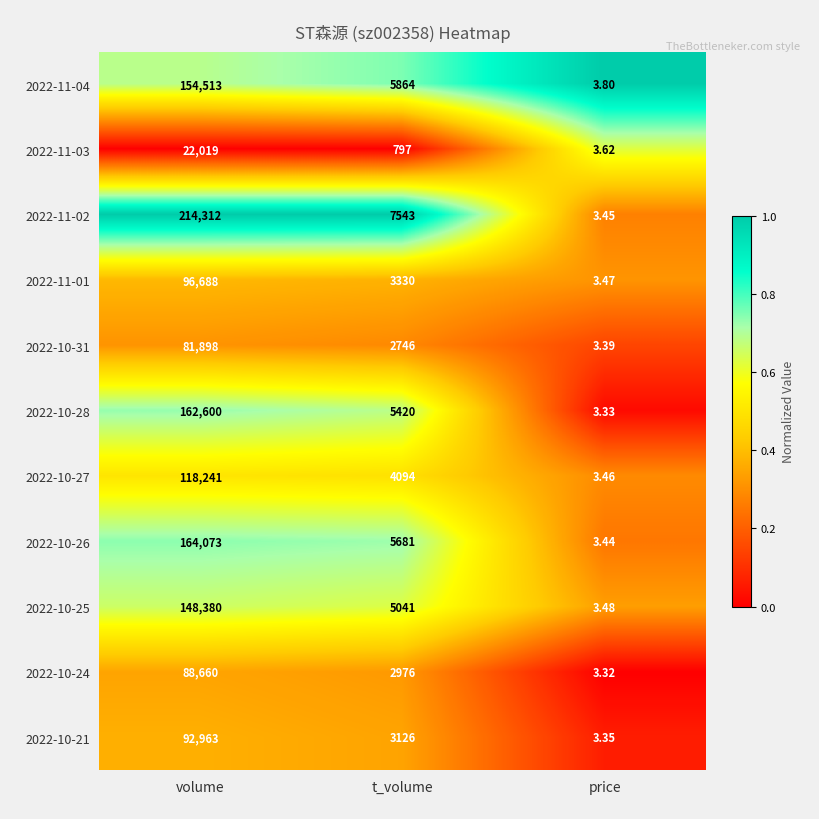

Where is 2022-10-28 nearest to the value 81301?

t_volume